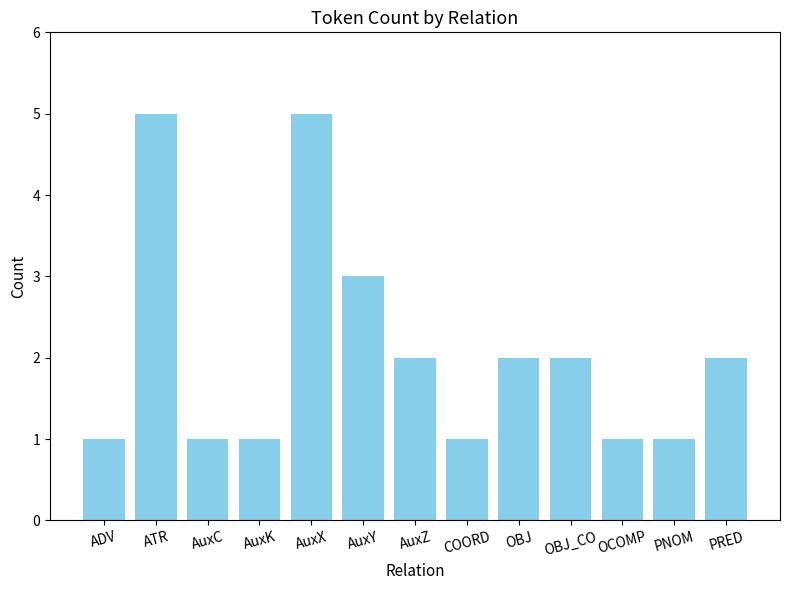

What is the sum of the values at AuxZ and AuxC?

3